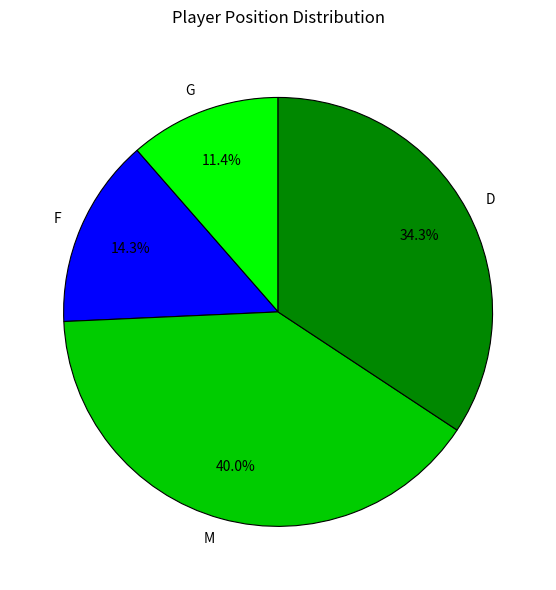

To the nearest percent, what is the average slice percentage?

25%